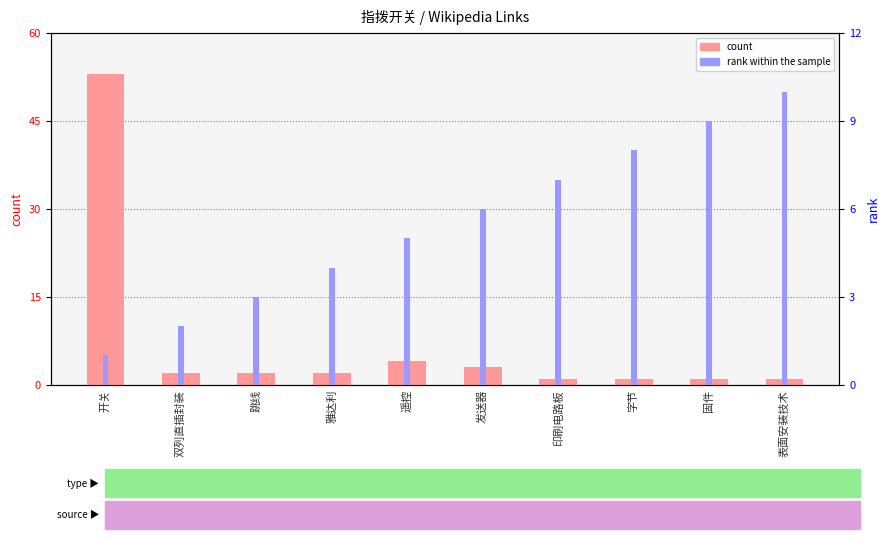

At which label does rank within the sample reach its minimum?

开关